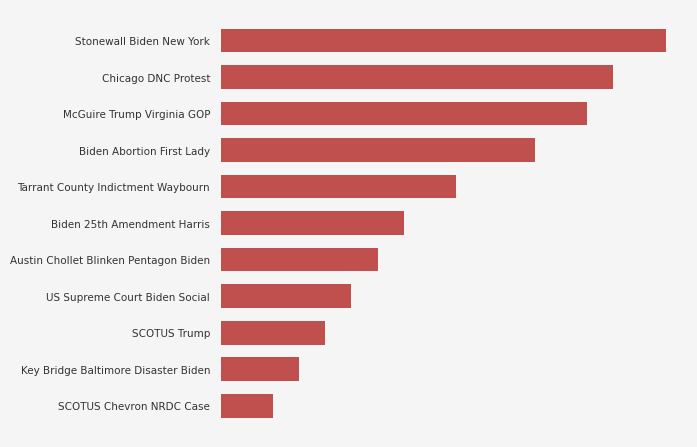

Rank the categories by value from lowest to highest.

SCOTUS Chevron NRDC Case, Key Bridge Baltimore Disaster Biden, SCOTUS Trump, US Supreme Court Biden Social, Austin Chollet Blinken Pentagon Biden, Biden 25th Amendment Harris, Tarrant County Indictment Waybourn, Biden Abortion First Lady, McGuire Trump Virginia GOP, Chicago DNC Protest, Stonewall Biden New York